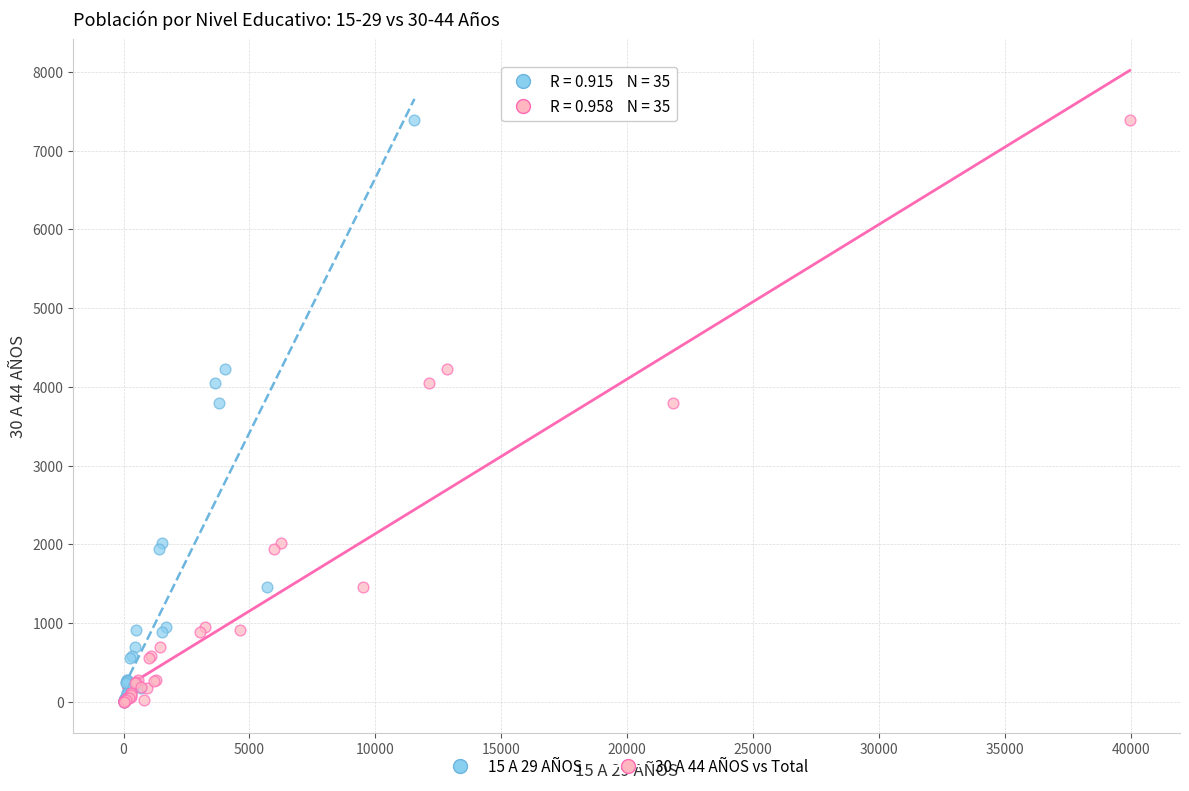

What are all the series names shown in the legend?

15 A 29 AÑOS, 30 A 44 AÑOS vs Total